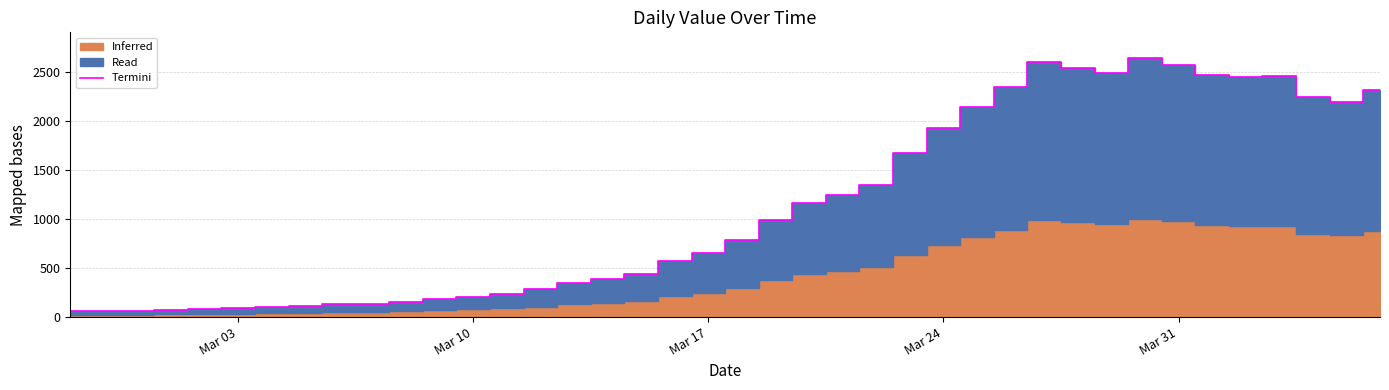

True or false: the data shows 3762 at 34.

False